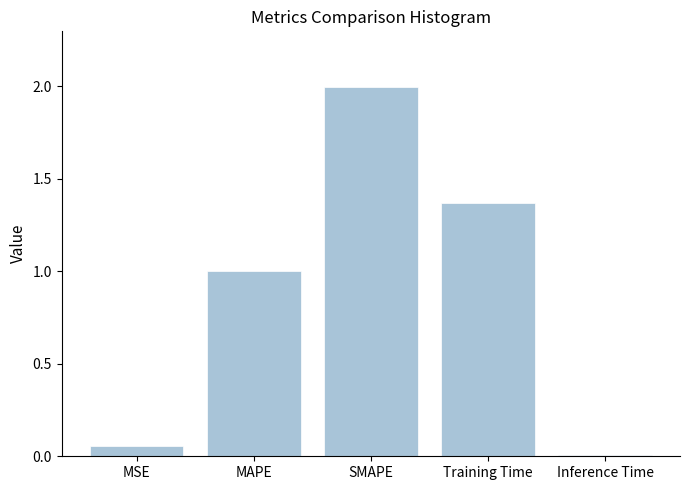

What is the label of the 1st bar from the left?

MSE